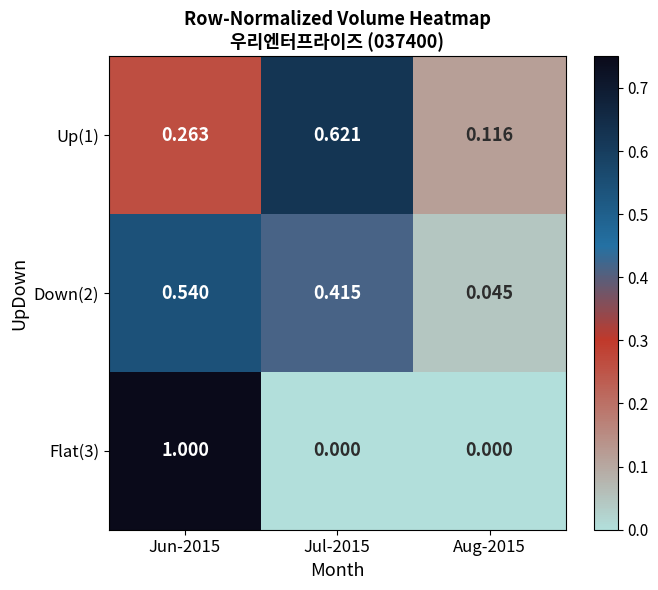

How many values in Flat(3) are above zero?

1